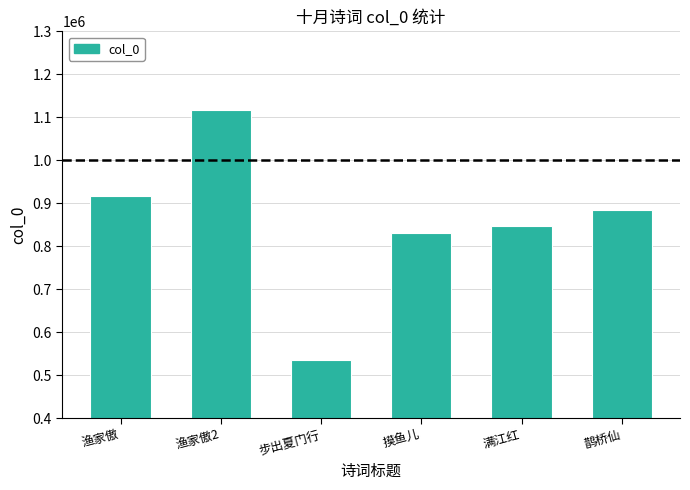

How many bars are there in total?

6